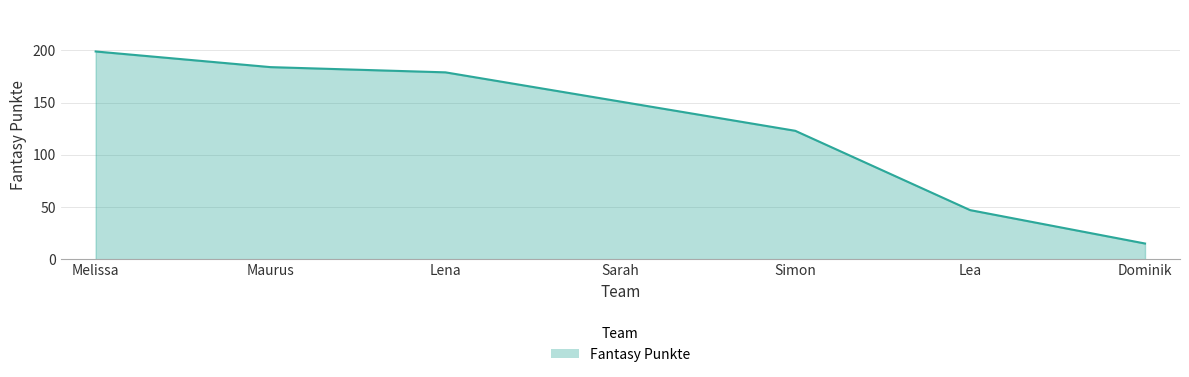

What is the difference between the values at Lena and Melissa?

20